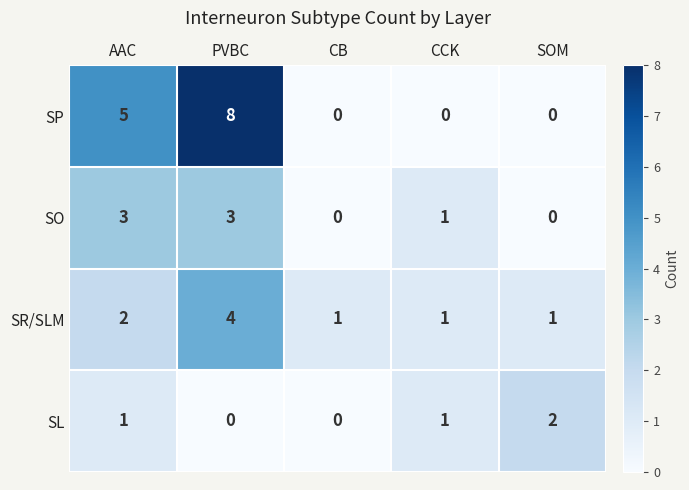

Where does the SO series first go above 1?

AAC